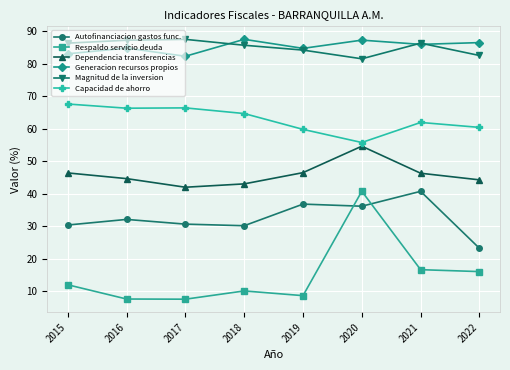

True or false: Dependencia transferencias and Respaldo servicio deuda cross at least once.

False